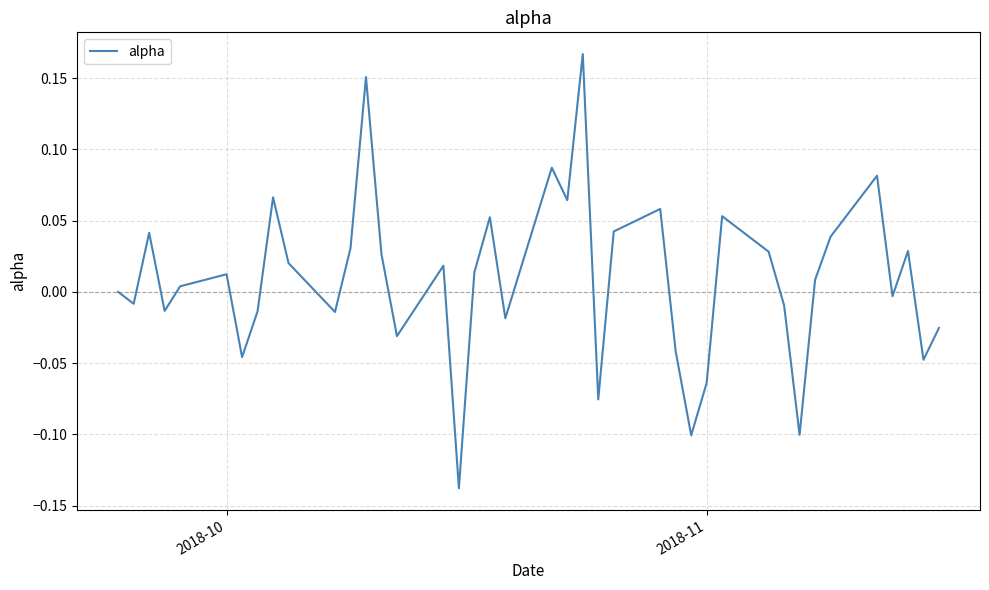

What is the difference between the second highest and minimum values?

0.3